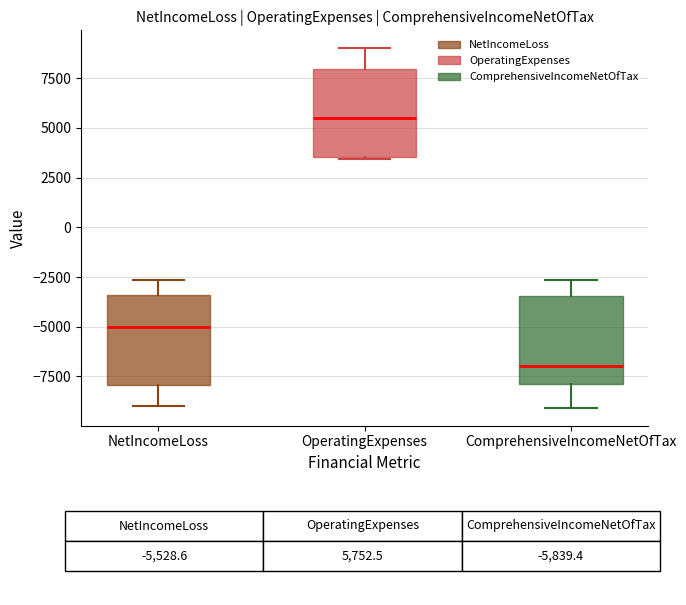

Where does the upper whisker of the box for NetIncomeLoss end on the y-axis? The values are not printed on the chart, so give them approximately, as read against the axis.

-2500